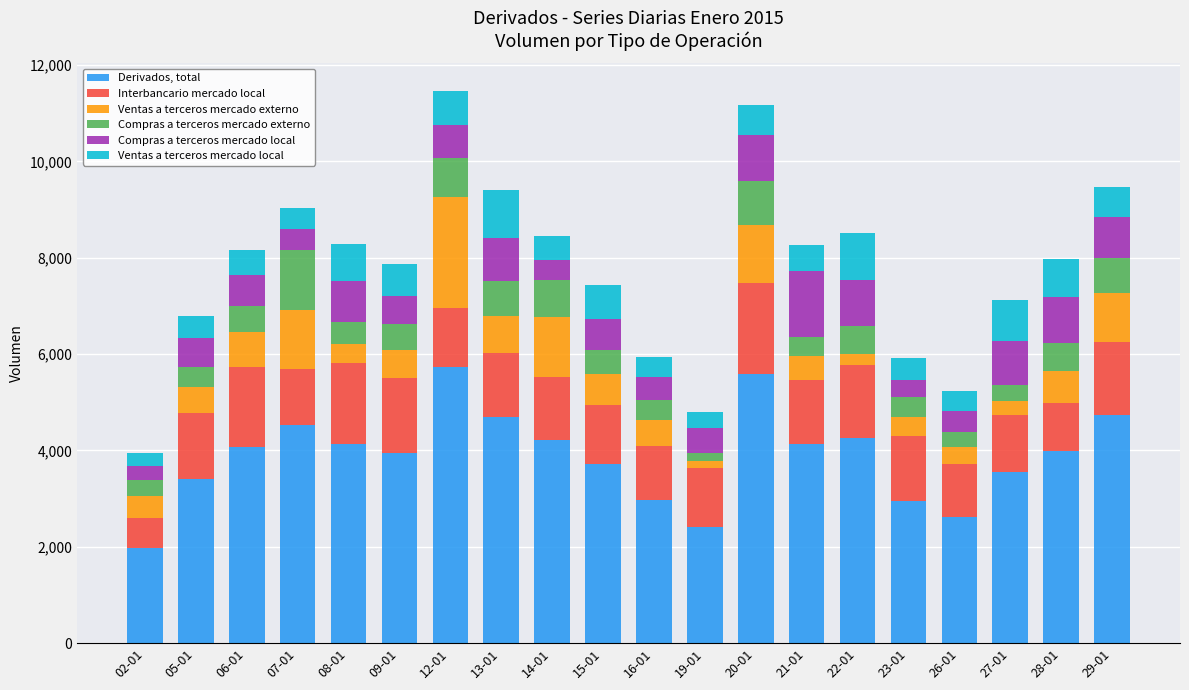

What is the total value across all series at 05-01?

6795